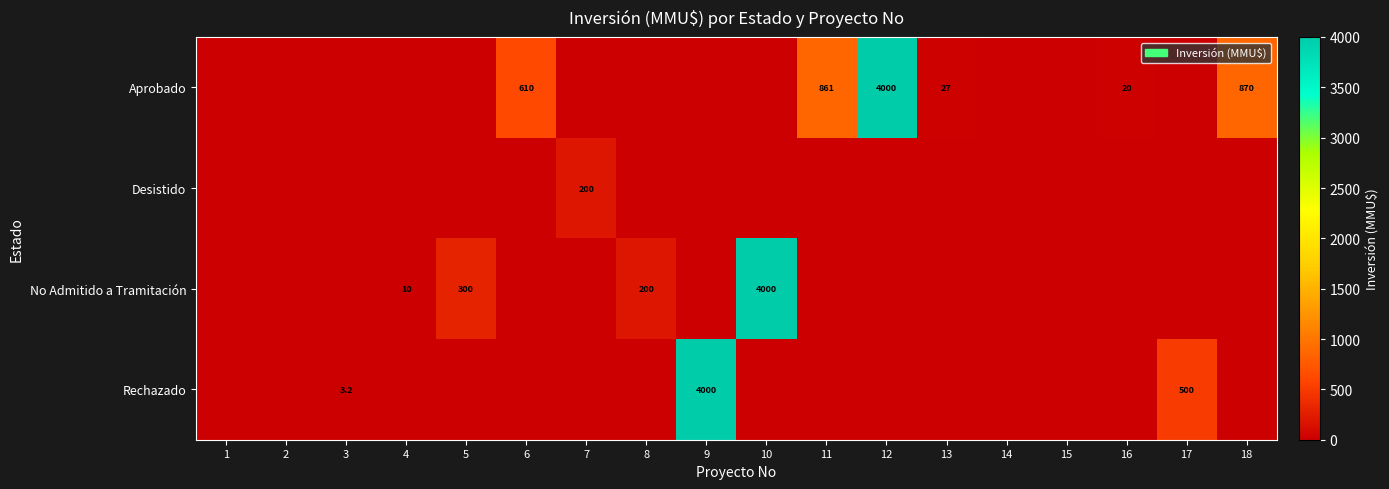

Is the value of Aprobado at 14 greater than the value of Desistido at 15?

No